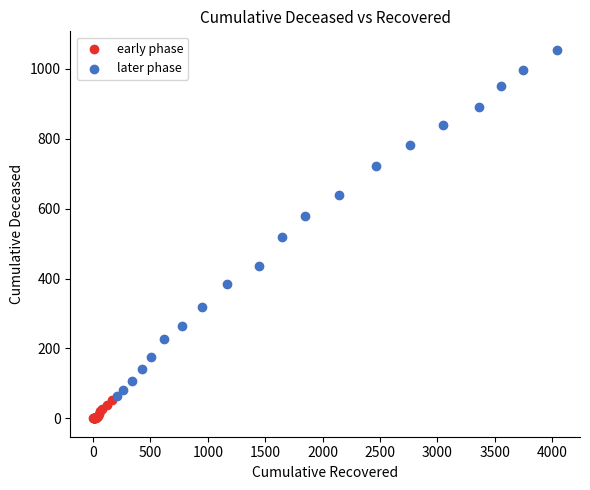

What are all the series names shown in the legend?

early phase, later phase